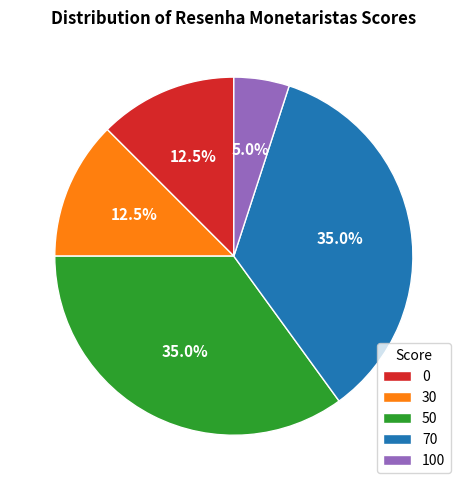

Which slice is the smallest?

100